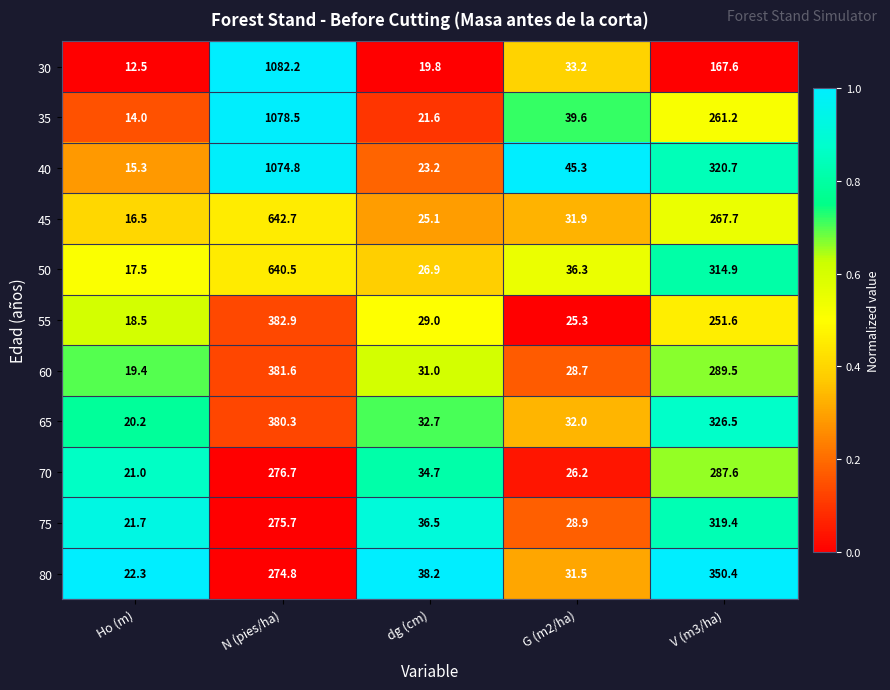

Which category has the highest value across all series?

N (pies/ha)